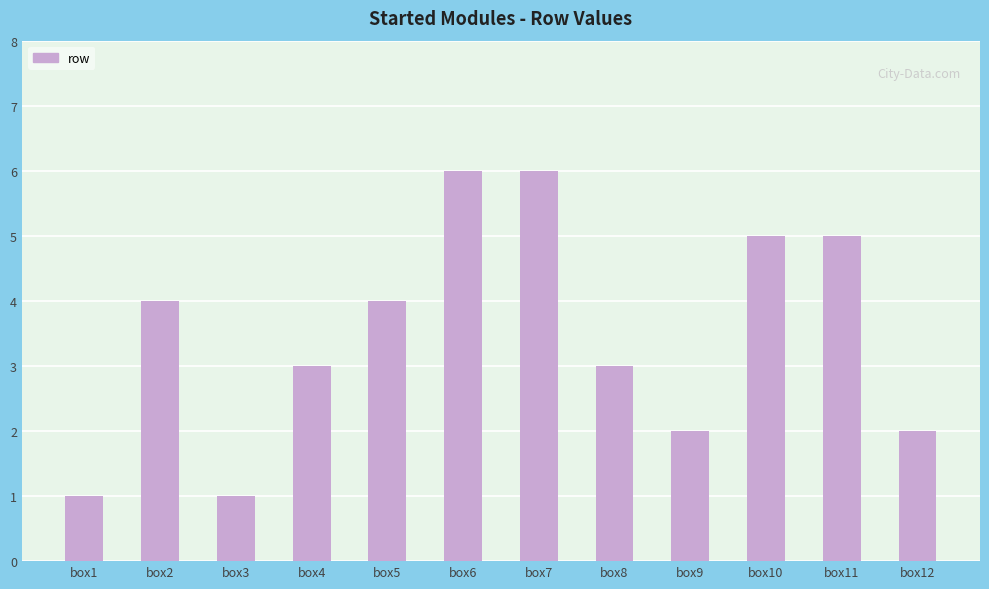

What is the average value?

4